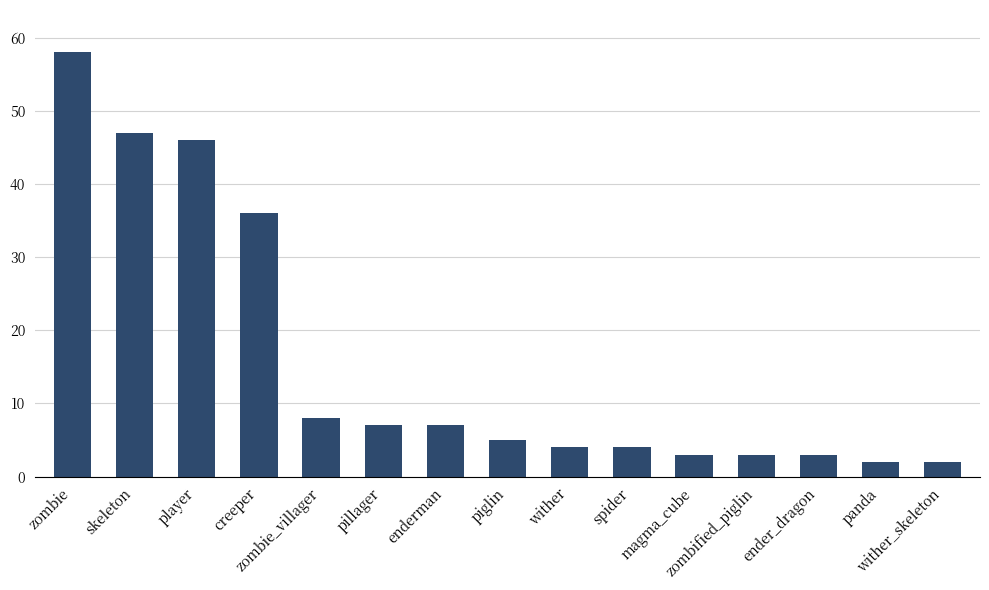

How many data points does each series have?

15